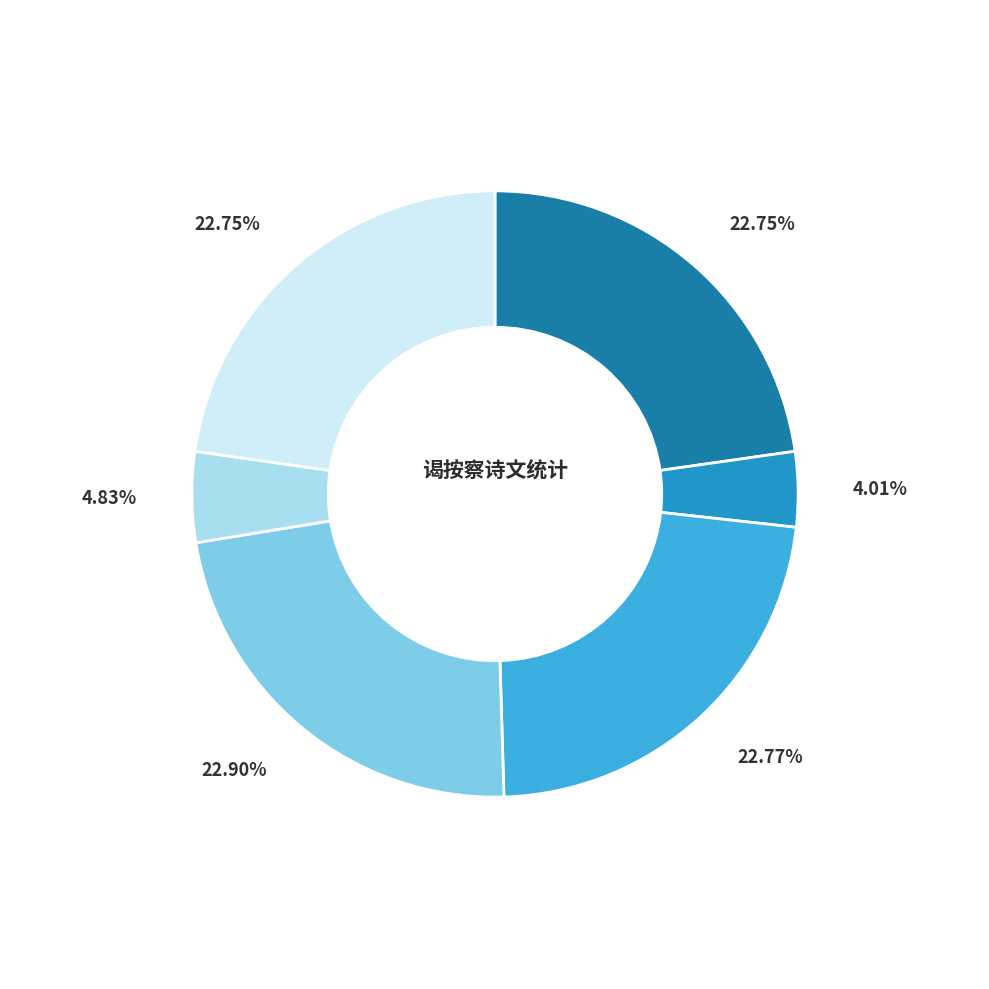

Is there a majority slice in this chart?

No